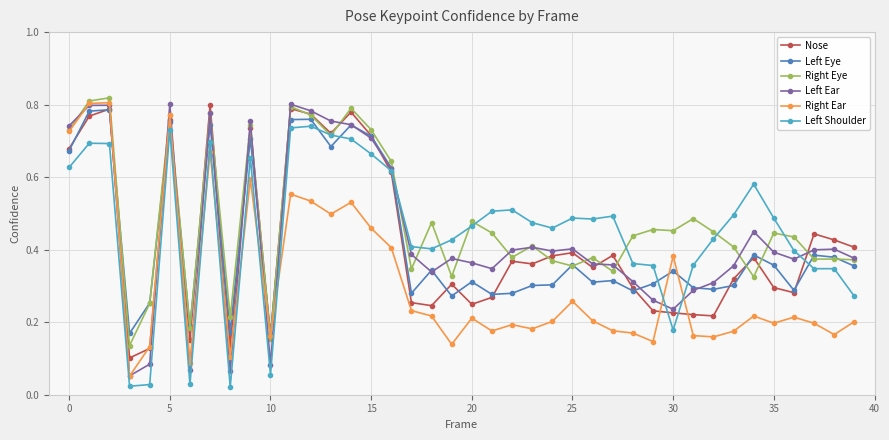

At how many categories does at least one series exceed 0?

40